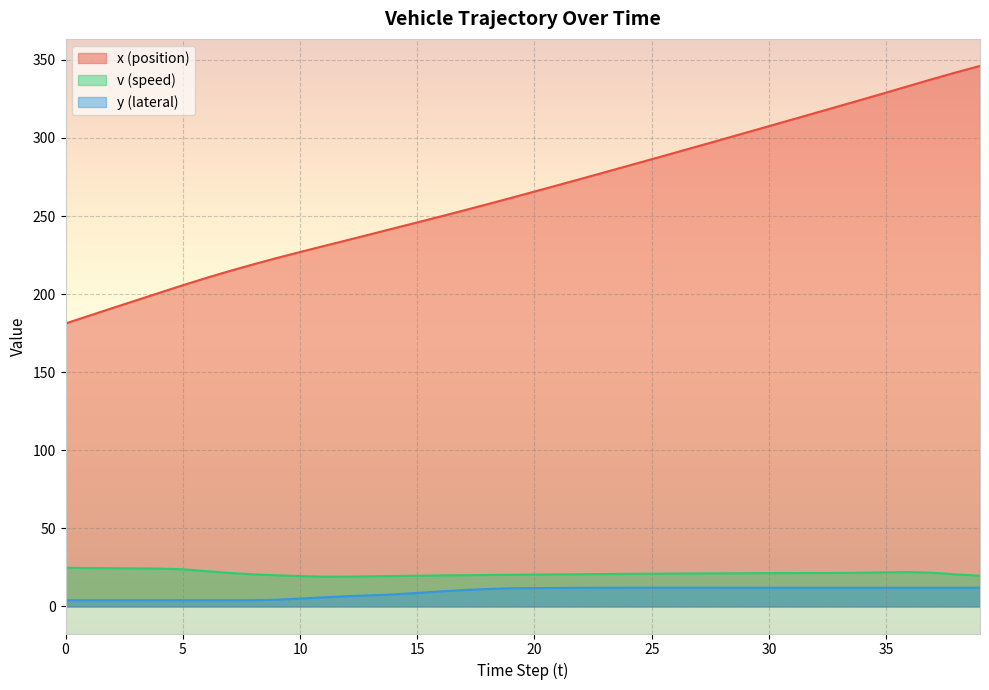

Is it true that x equals 315.4 at 7?

False